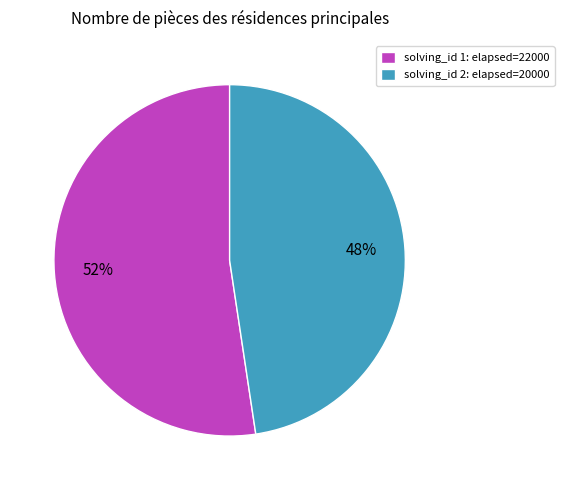

The solving_id 1: elapsed=22000 slice represents 63% of the pie. True or false?

False